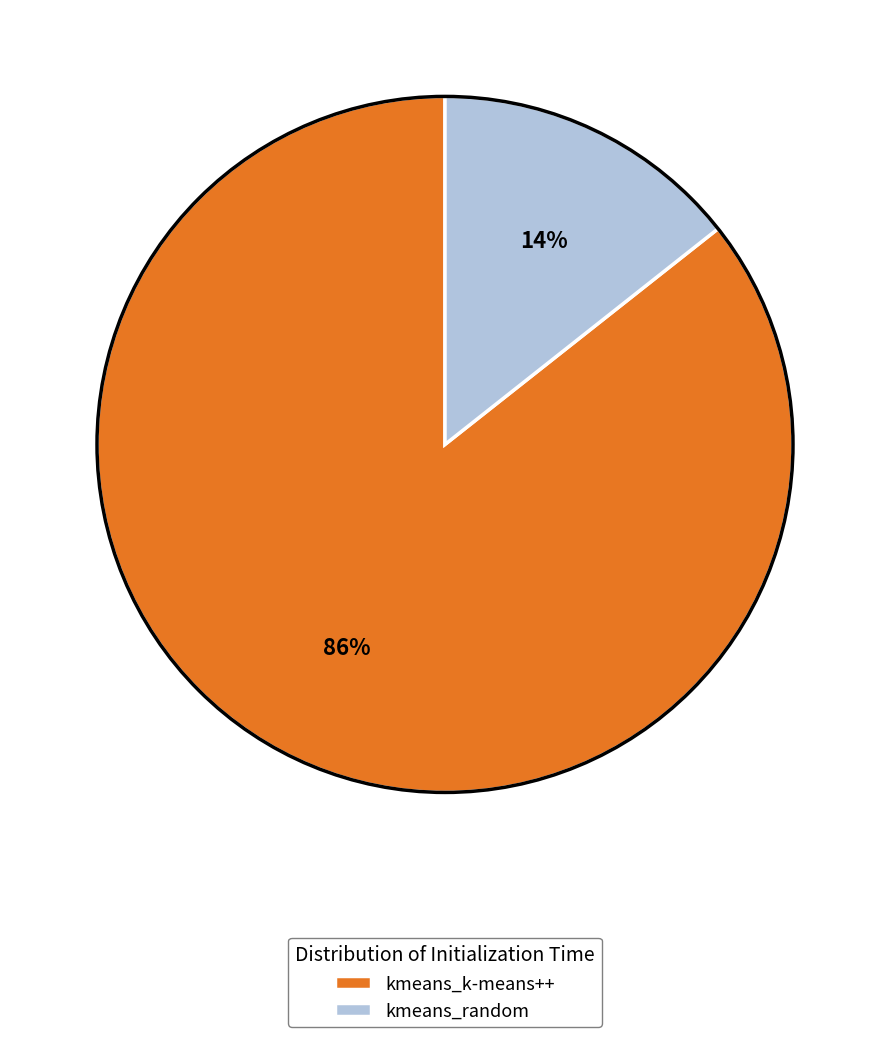

Which category has the smallest portion of the pie?

kmeans_random